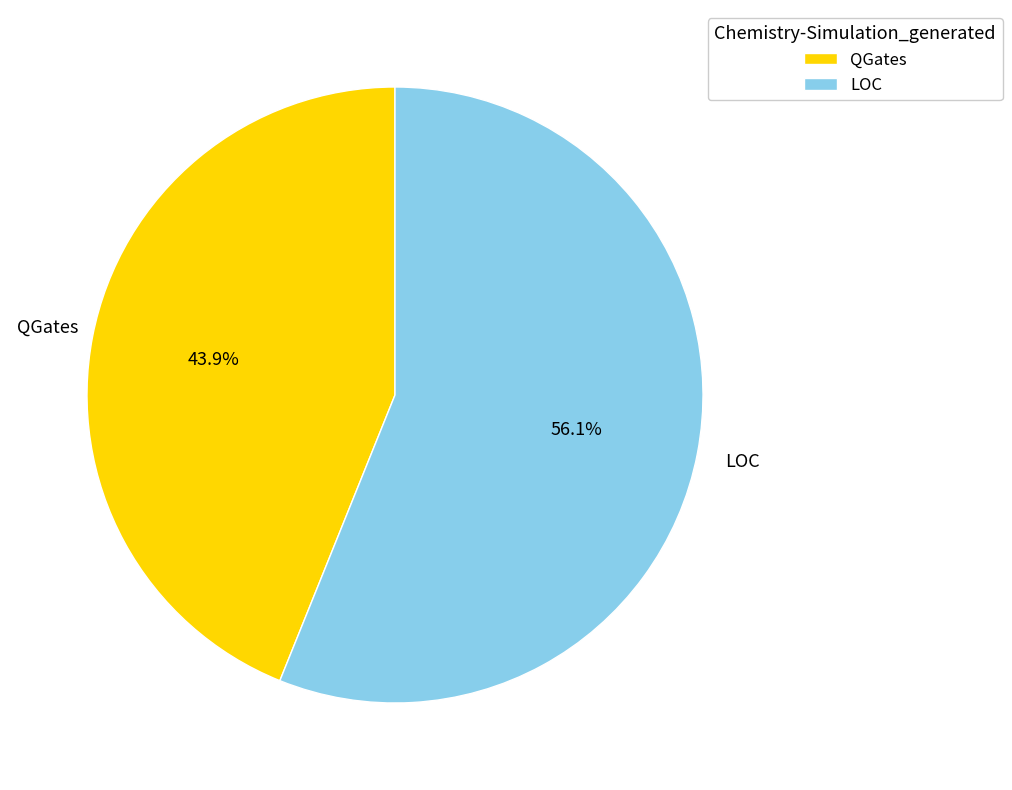

Is it true that LOC is 56% of the pie?

True